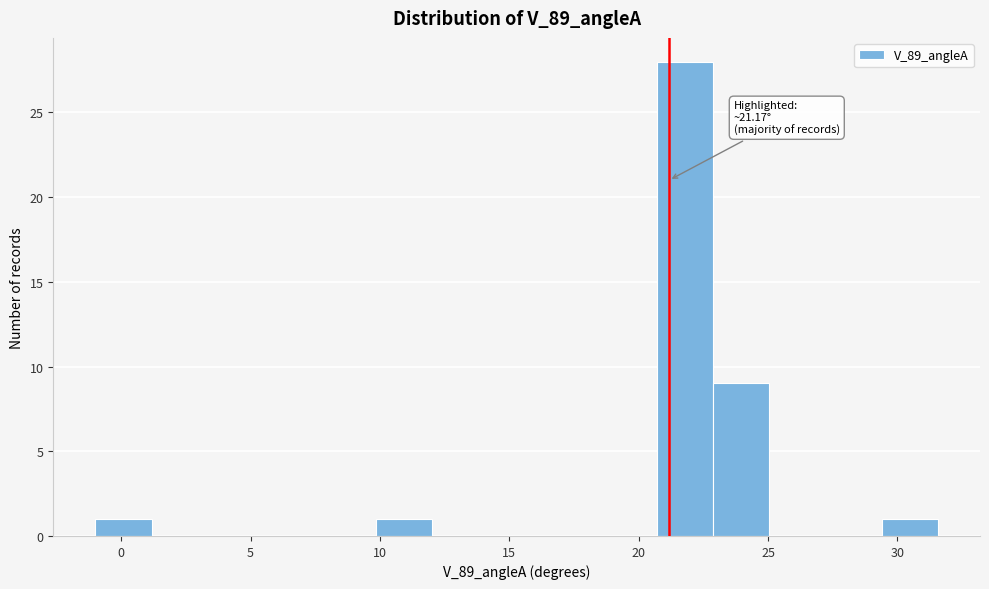

Which range on the x-axis has the tallest bar?

20.5 to 23.0